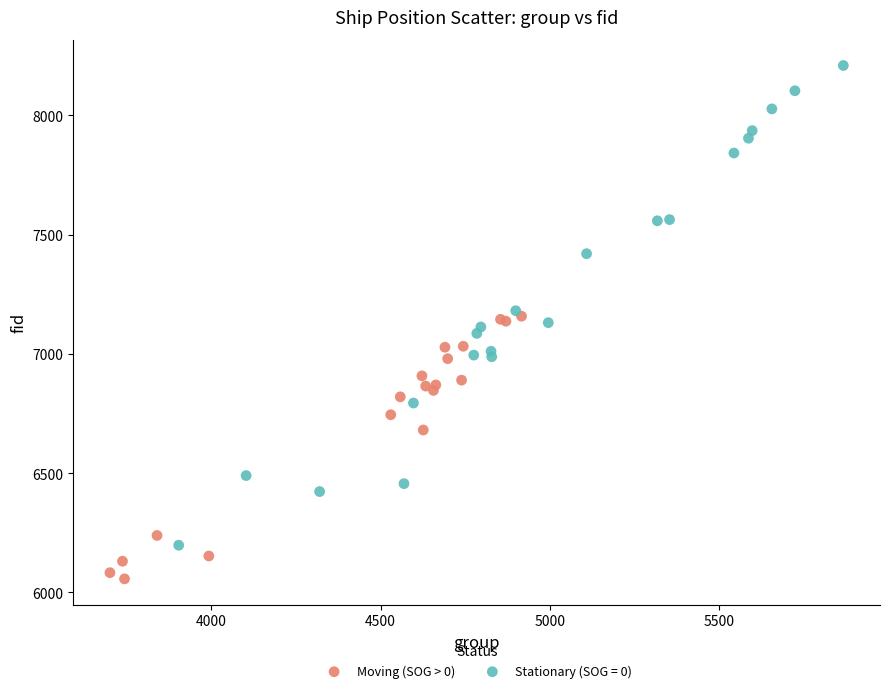

Which series reaches the minimum Y coordinate?

Moving (SOG > 0)